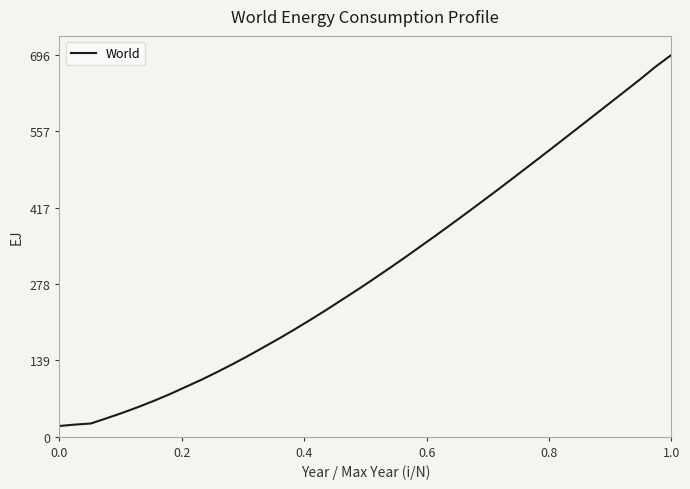

How many distinct data groups are displayed?

1